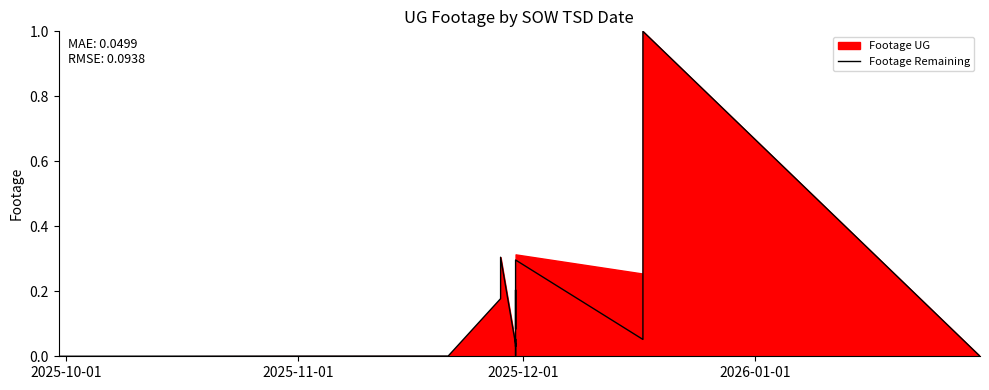

Does the chart have visible grid lines?

No